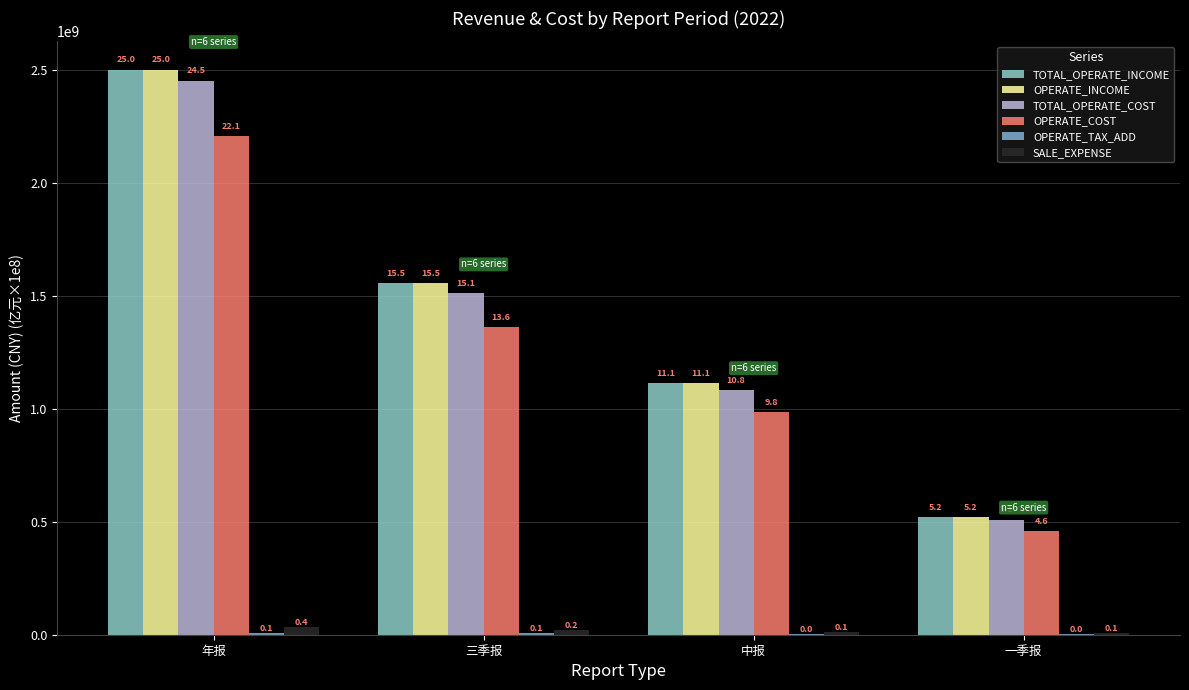

How many groups of bars are there?

4